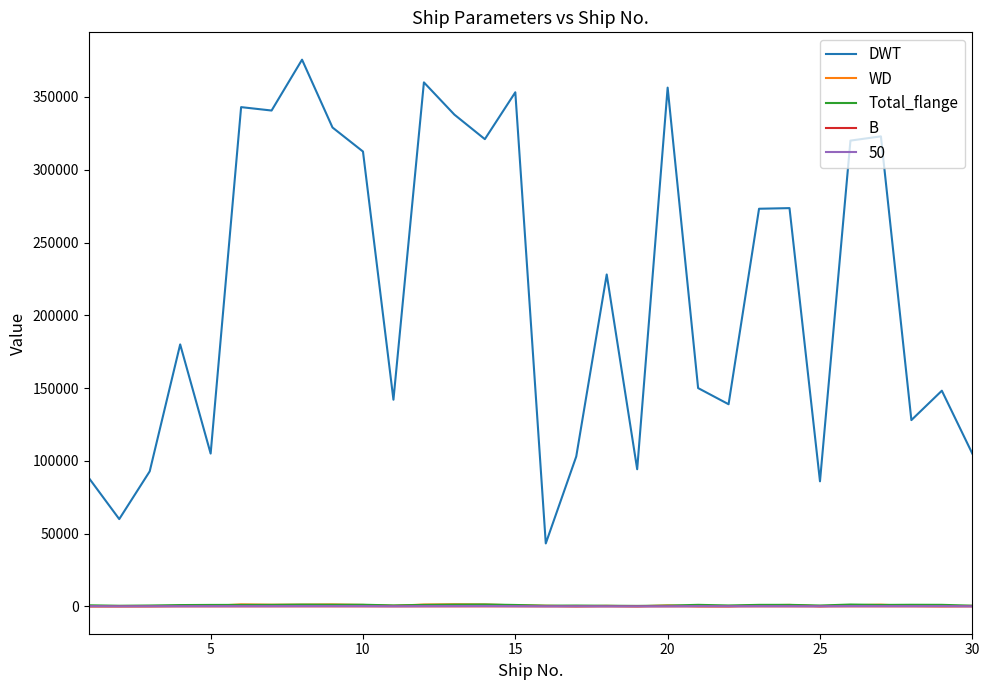

What are all the series names shown in the legend?

DWT, WD, Total_flange, B, 50